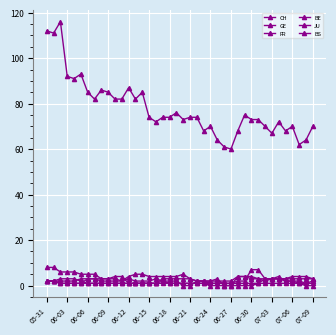

How many data points does each series have?

40